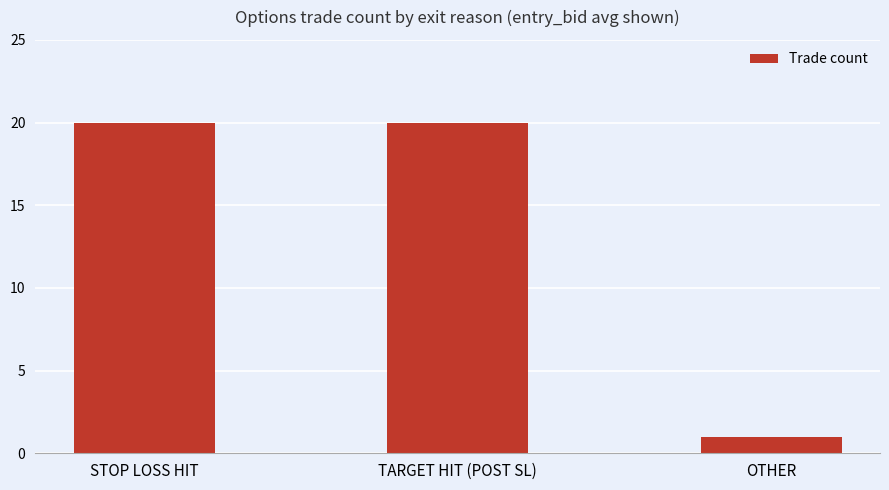

What position from the left is STOP LOSS HIT?

1